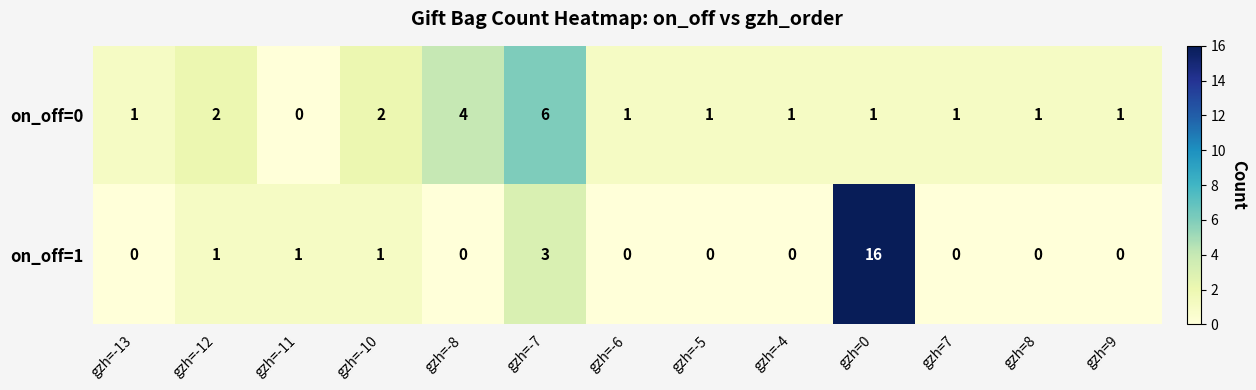

At gzh=-13, list the series in order from smallest to largest.

on_off=1, on_off=0